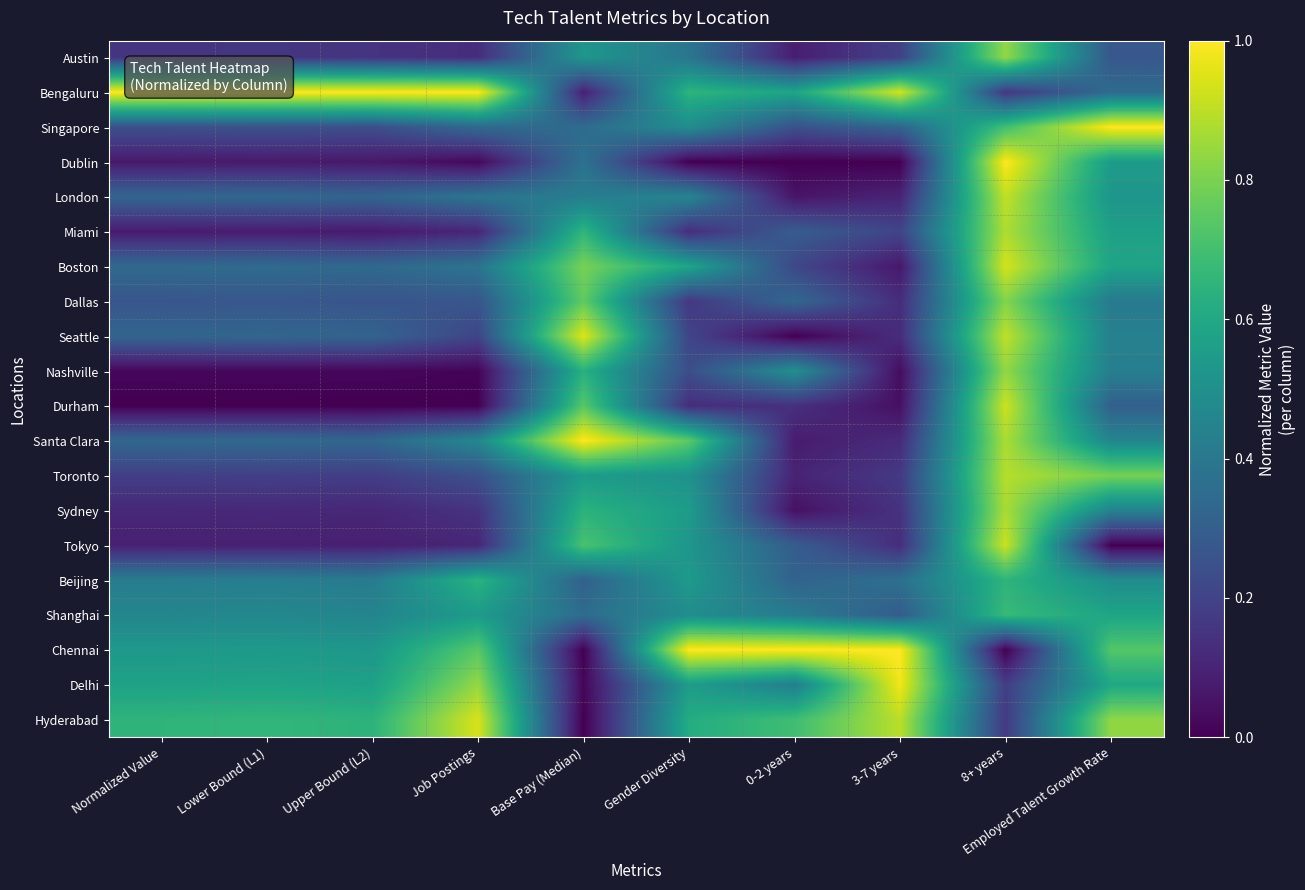

Reading left to right, what are all the values shown in this chart?

Austin: Normalized Value=0.2	Lower Bound (L1)=0.2	Upper Bound (L2)=0.1	Job Postings=0.1	Base Pay (Median)=0.5	Gender Diversity=0.4	0-2 years=0.1	3-7 years=0.2	8+ years=0.8	Employed Talent Growth Rate=0.3
Bengaluru: Normalized Value=1.0	Lower Bound (L1)=1.0	Upper Bound (L2)=1.0	Job Postings=1.0	Base Pay (Median)=0.1	Gender Diversity=0.6	0-2 years=0.6	3-7 years=0.9	8+ years=0.2	Employed Talent Growth Rate=0.4
Singapore: Normalized Value=0.2	Lower Bound (L1)=0.3	Upper Bound (L2)=0.2	Job Postings=0.3	Base Pay (Median)=0.3	Gender Diversity=0.5	0-2 years=0.2	3-7 years=0.3	8+ years=0.7	Employed Talent Growth Rate=1.0
Dublin: Normalized Value=0.1	Lower Bound (L1)=0.1	Upper Bound (L2)=0.1	Job Postings=0.0	Base Pay (Median)=0.4	Gender Diversity=0.0	0-2 years=0.0	3-7 years=0.0	8+ years=1.0	Employed Talent Growth Rate=0.5
London: Normalized Value=0.3	Lower Bound (L1)=0.3	Upper Bound (L2)=0.3	Job Postings=0.4	Base Pay (Median)=0.4	Gender Diversity=0.5	0-2 years=0.1	3-7 years=0.1	8+ years=0.9	Employed Talent Growth Rate=0.5
Miami: Normalized Value=0.1	Lower Bound (L1)=0.1	Upper Bound (L2)=0.1	Job Postings=0.1	Base Pay (Median)=0.7	Gender Diversity=0.1	0-2 years=0.3	3-7 years=0.2	8+ years=0.9	Employed Talent Growth Rate=0.6
Boston: Normalized Value=0.3	Lower Bound (L1)=0.3	Upper Bound (L2)=0.3	Job Postings=0.4	Base Pay (Median)=0.8	Gender Diversity=0.6	0-2 years=0.2	3-7 years=0.1	8+ years=0.9	Employed Talent Growth Rate=0.6
Dallas: Normalized Value=0.3	Lower Bound (L1)=0.3	Upper Bound (L2)=0.3	Job Postings=0.3	Base Pay (Median)=0.8	Gender Diversity=0.2	0-2 years=0.3	3-7 years=0.1	8+ years=0.8	Employed Talent Growth Rate=0.4
Seattle: Normalized Value=0.3	Lower Bound (L1)=0.3	Upper Bound (L2)=0.3	Job Postings=0.2	Base Pay (Median)=1.0	Gender Diversity=0.2	0-2 years=0.0	3-7 years=0.1	8+ years=0.9	Employed Talent Growth Rate=0.4
Nashville: Normalized Value=0.0	Lower Bound (L1)=0.0	Upper Bound (L2)=0.0	Job Postings=0.0	Base Pay (Median)=0.6	Gender Diversity=0.2	0-2 years=0.5	3-7 years=0.0	8+ years=0.8	Employed Talent Growth Rate=0.4
Durham: Normalized Value=0.0	Lower Bound (L1)=0.0	Upper Bound (L2)=0.0	Job Postings=0.0	Base Pay (Median)=0.7	Gender Diversity=0.1	0-2 years=0.1	3-7 years=0.0	8+ years=0.9	Employed Talent Growth Rate=0.3
Santa Clara: Normalized Value=0.3	Lower Bound (L1)=0.3	Upper Bound (L2)=0.3	Job Postings=0.5	Base Pay (Median)=1.0	Gender Diversity=0.7	0-2 years=0.1	3-7 years=0.1	8+ years=0.9	Employed Talent Growth Rate=0.5
Toronto: Normalized Value=0.2	Lower Bound (L1)=0.2	Upper Bound (L2)=0.2	Job Postings=0.2	Base Pay (Median)=0.5	Gender Diversity=0.5	0-2 years=0.1	3-7 years=0.2	8+ years=0.9	Employed Talent Growth Rate=0.8
Sydney: Normalized Value=0.1	Lower Bound (L1)=0.1	Upper Bound (L2)=0.1	Job Postings=0.1	Base Pay (Median)=0.6	Gender Diversity=0.6	0-2 years=0.0	3-7 years=0.1	8+ years=0.9	Employed Talent Growth Rate=0.4
Tokyo: Normalized Value=0.1	Lower Bound (L1)=0.1	Upper Bound (L2)=0.1	Job Postings=0.1	Base Pay (Median)=0.7	Gender Diversity=0.5	0-2 years=0.3	3-7 years=0.1	8+ years=0.9	Employed Talent Growth Rate=0.0
Beijing: Normalized Value=0.4	Lower Bound (L1)=0.4	Upper Bound (L2)=0.4	Job Postings=0.6	Base Pay (Median)=0.3	Gender Diversity=0.5	0-2 years=0.3	3-7 years=0.4	8+ years=0.7	Employed Talent Growth Rate=0.5
Shanghai: Normalized Value=0.5	Lower Bound (L1)=0.5	Upper Bound (L2)=0.5	Job Postings=0.5	Base Pay (Median)=0.4	Gender Diversity=0.5	0-2 years=0.4	3-7 years=0.3	8+ years=0.7	Employed Talent Growth Rate=0.6
Chennai: Normalized Value=0.5	Lower Bound (L1)=0.5	Upper Bound (L2)=0.5	Job Postings=0.7	Base Pay (Median)=0.0	Gender Diversity=1.0	0-2 years=1.0	3-7 years=1.0	8+ years=0.0	Employed Talent Growth Rate=0.7
Delhi: Normalized Value=0.6	Lower Bound (L1)=0.6	Upper Bound (L2)=0.6	Job Postings=0.8	Base Pay (Median)=0.0	Gender Diversity=0.6	0-2 years=0.4	3-7 years=1.0	8+ years=0.2	Employed Talent Growth Rate=0.6
Hyderabad: Normalized Value=0.7	Lower Bound (L1)=0.7	Upper Bound (L2)=0.6	Job Postings=0.9	Base Pay (Median)=0.0	Gender Diversity=0.6	0-2 years=0.7	3-7 years=0.9	8+ years=0.2	Employed Talent Growth Rate=0.8